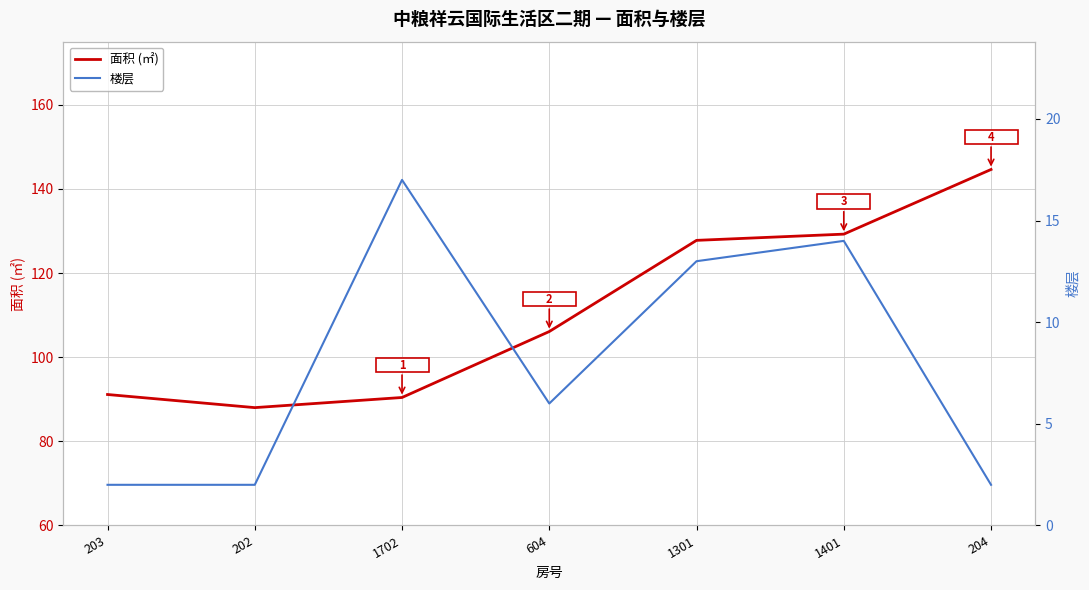

What are all the series names shown in the legend?

面积 (㎡), 楼层